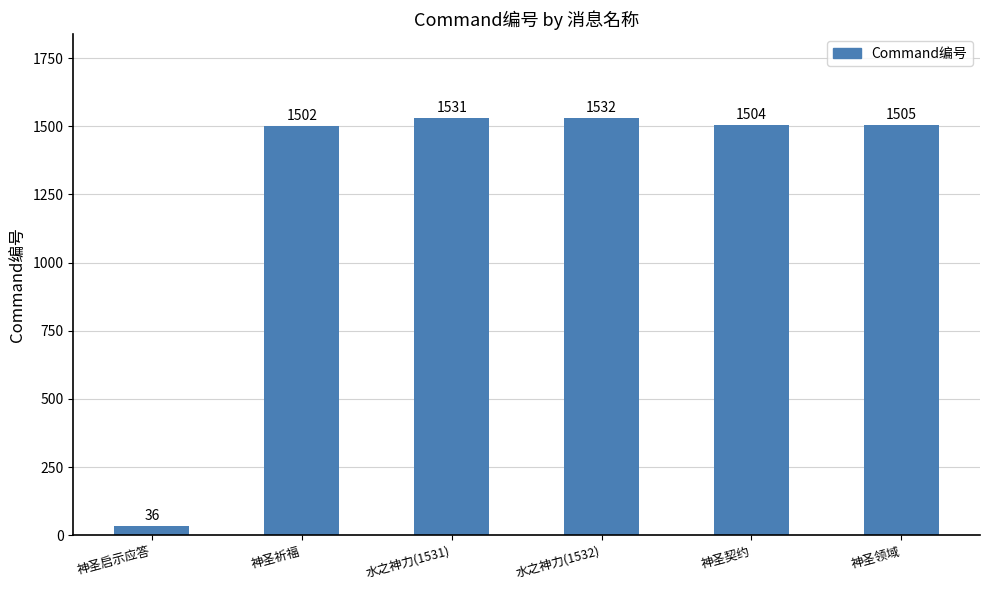

What is the difference between the maximum and minimum values?

1496